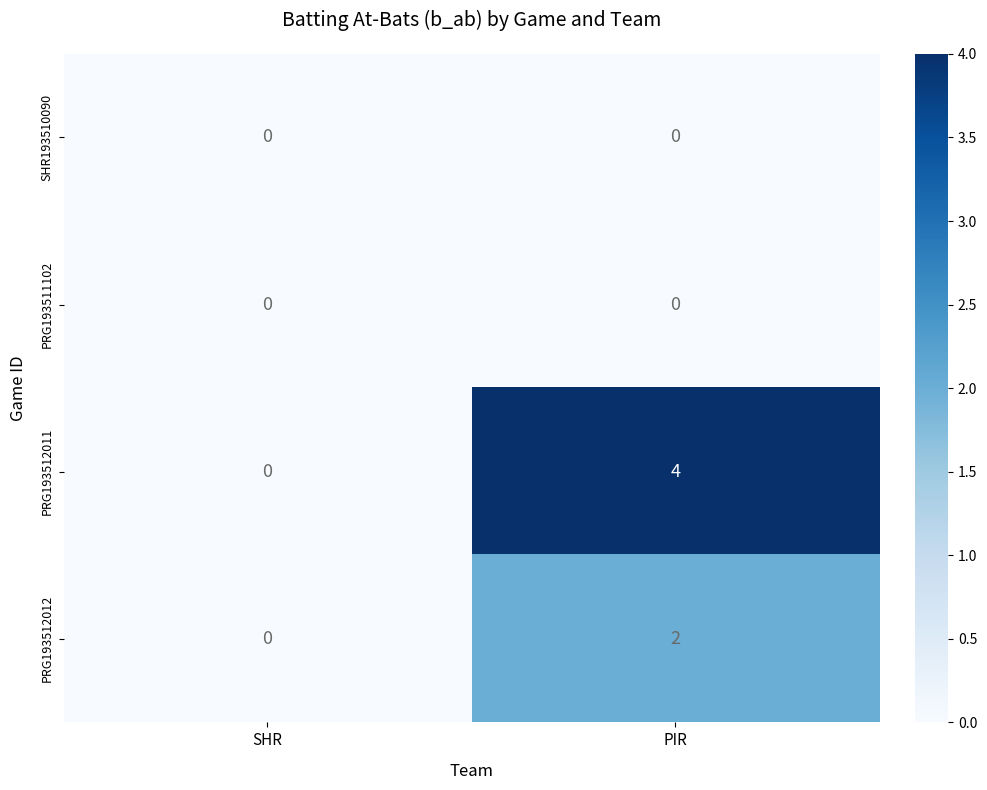

Rank the categories by PRG193512011 value from lowest to highest.

SHR, PIR